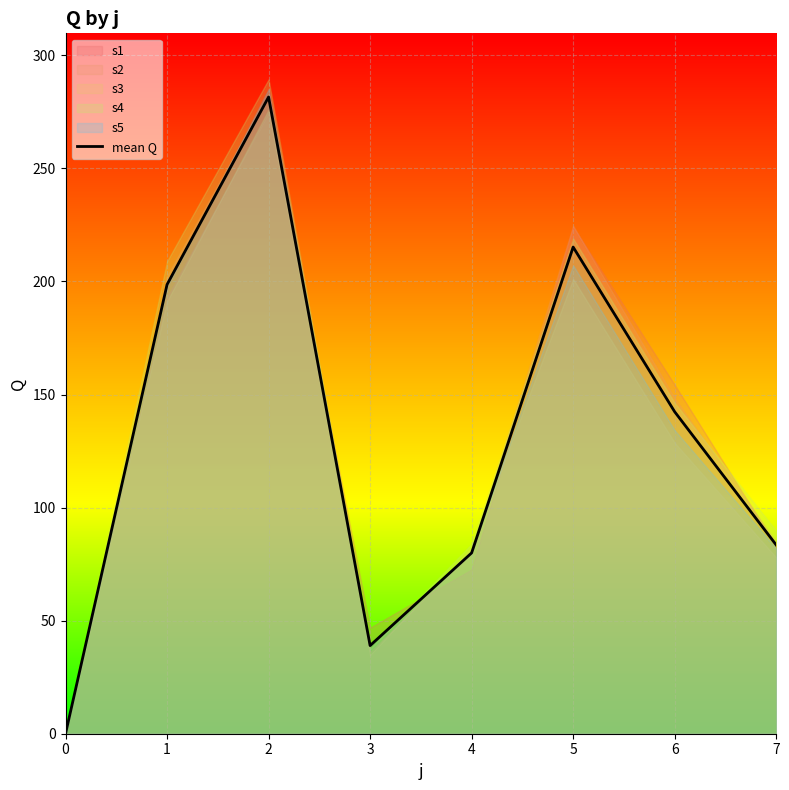

Reading left to right, extract all data points from this chart.

0=0.0	1=198.6	2=281.6	3=39.0	4=80.0	5=215.2	6=142.4	7=83.5